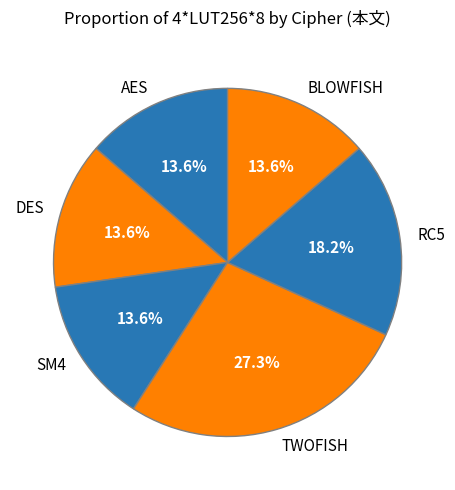

Is there any slice that represents more than half of the pie?

No